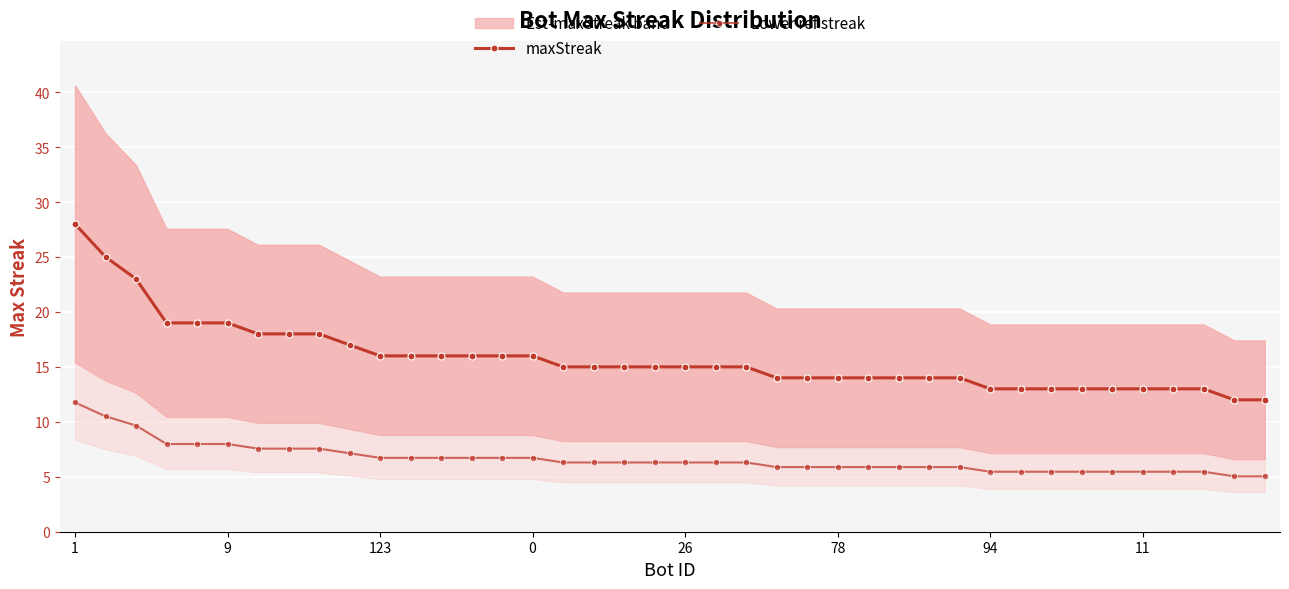

Does the chart display data point markers on the line(s)?

Yes